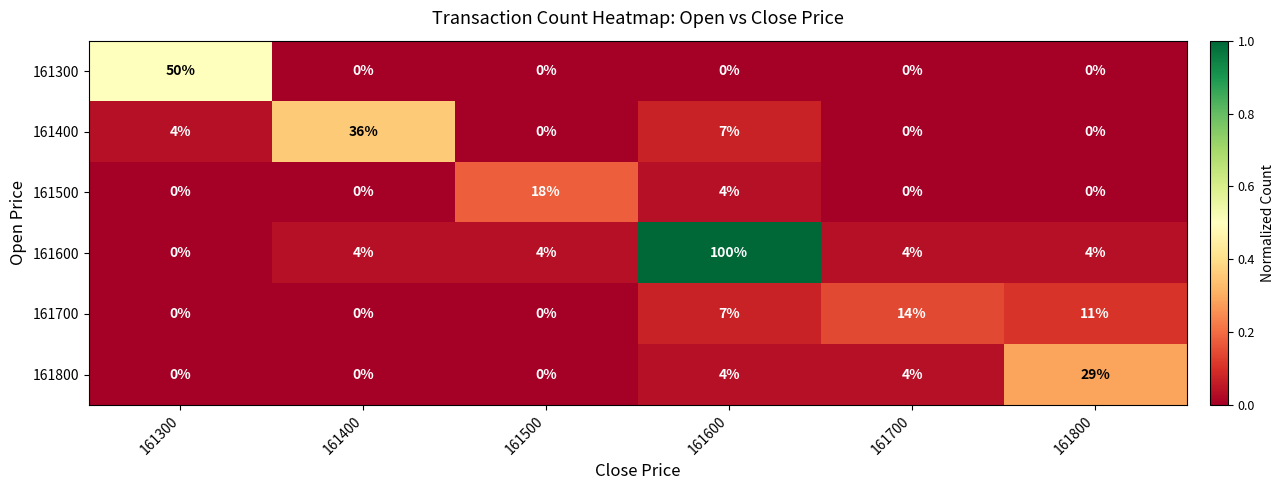

At which category is the sum across all series the highest?

161600